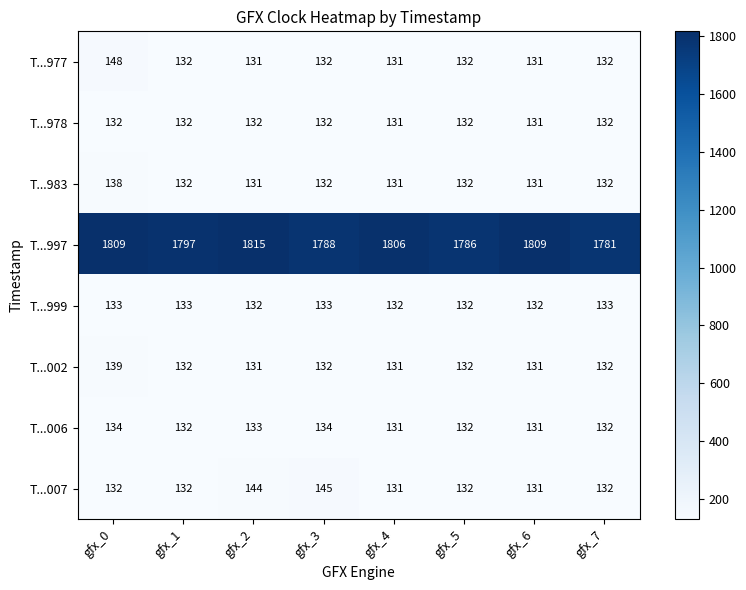

Read the T...002 value at gfx_0.

139